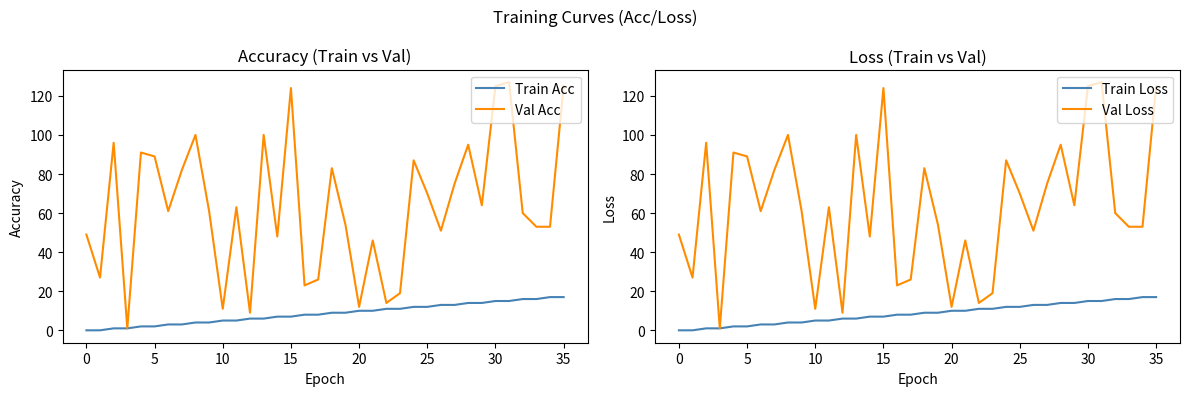

Where does the Train Acc series first go above 9?

20